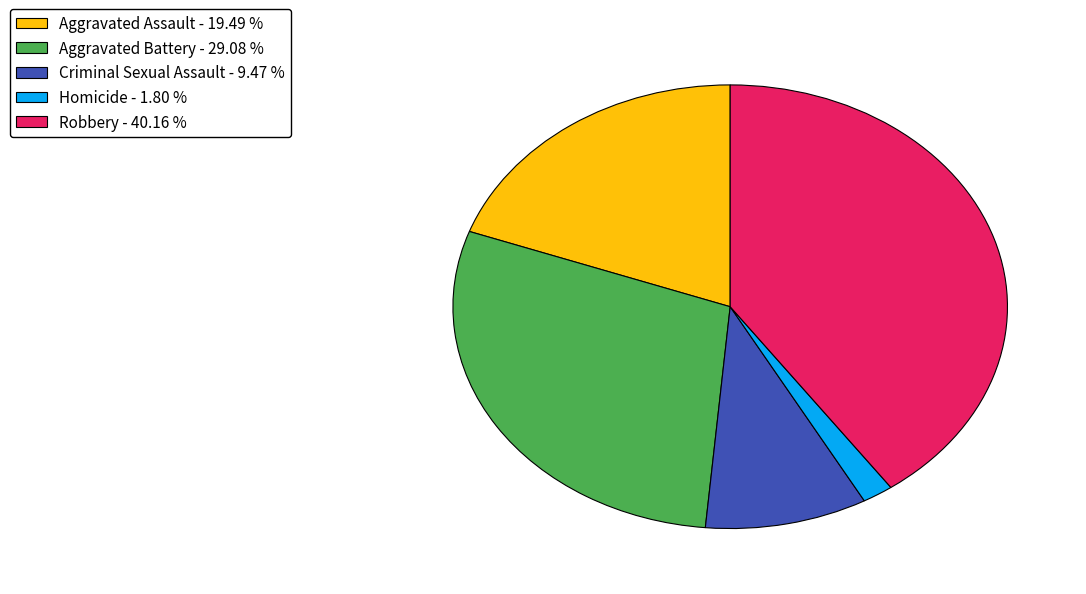

The Aggravated Assault slice represents 12% of the pie. True or false?

False